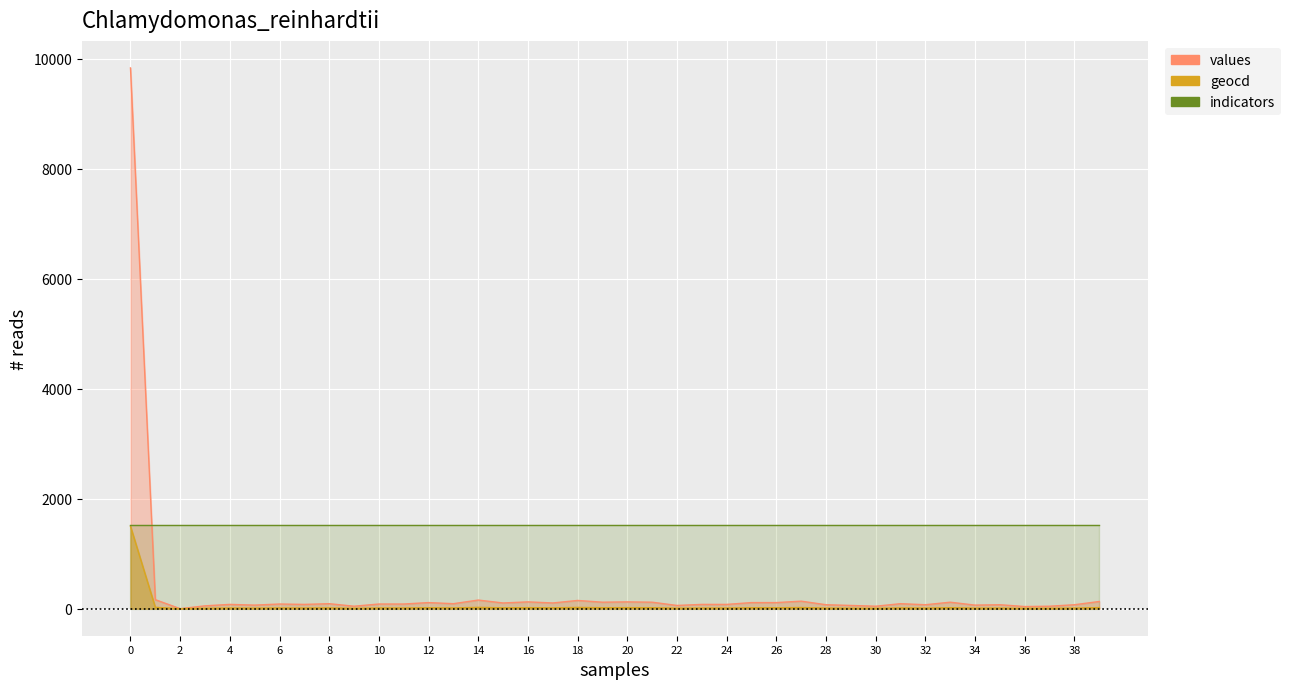

What is the difference between the values values at 26 and 3?

59